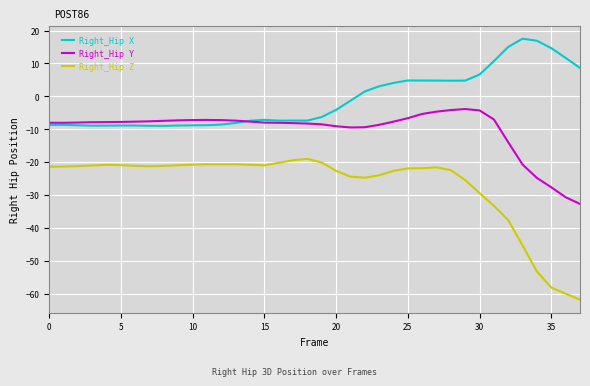

True or false: Right_Hip Y and Right_Hip Z intersect in this chart.

False